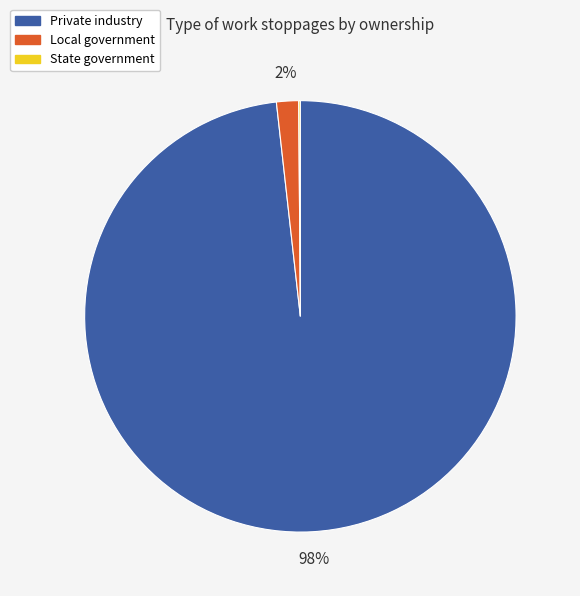

Which slice is the largest?

Private industry